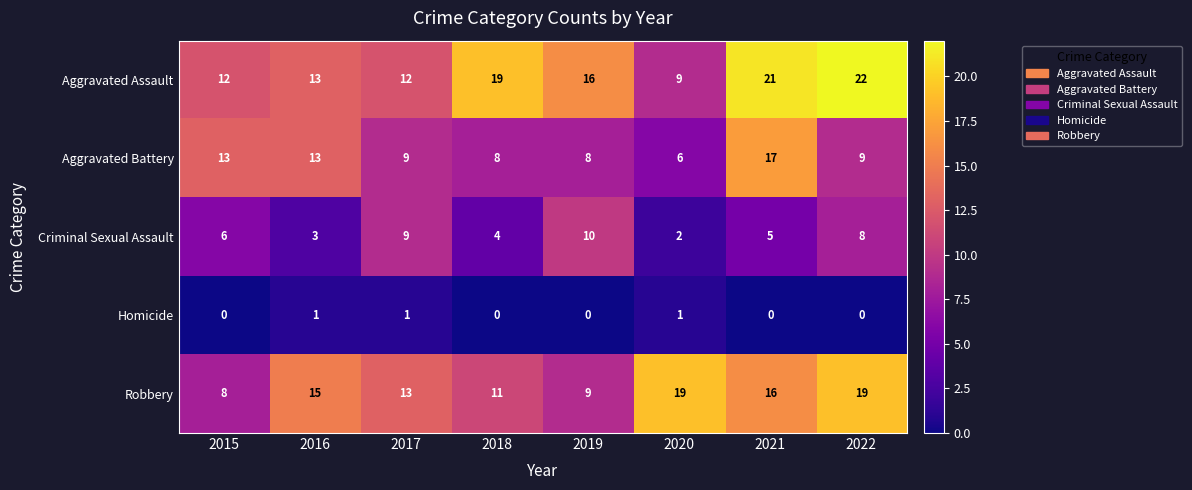

Count the Homicide values in the range 0 to 1.

8